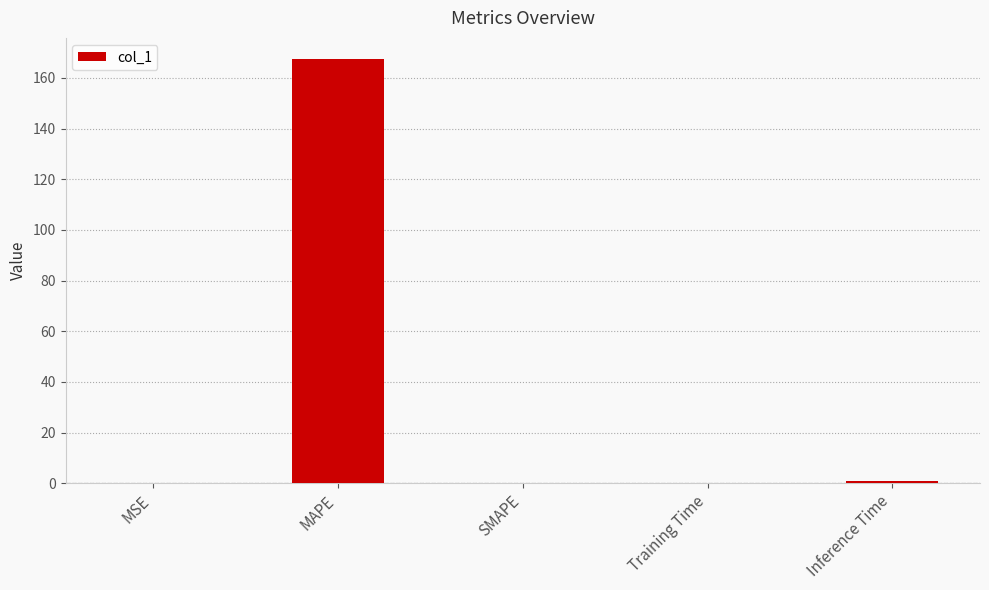

How many categories are shown in the chart?

5